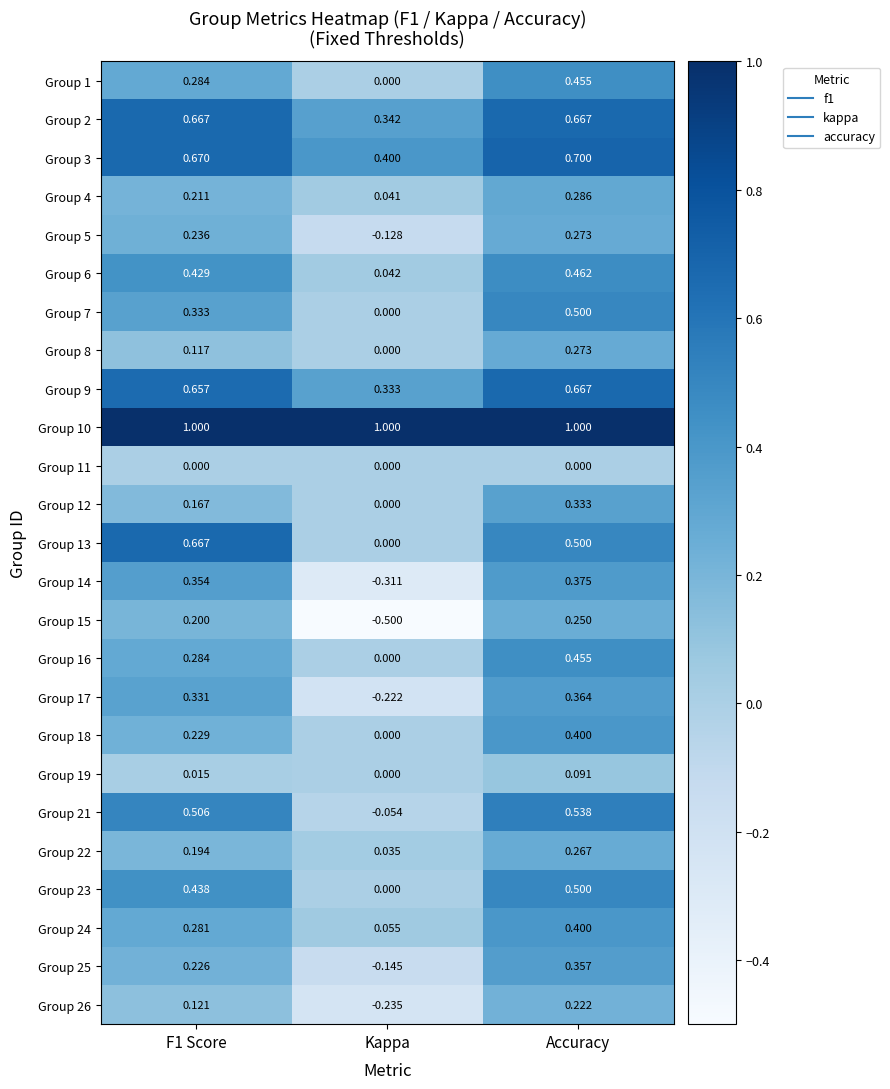

What is the smallest value displayed?

-0.5